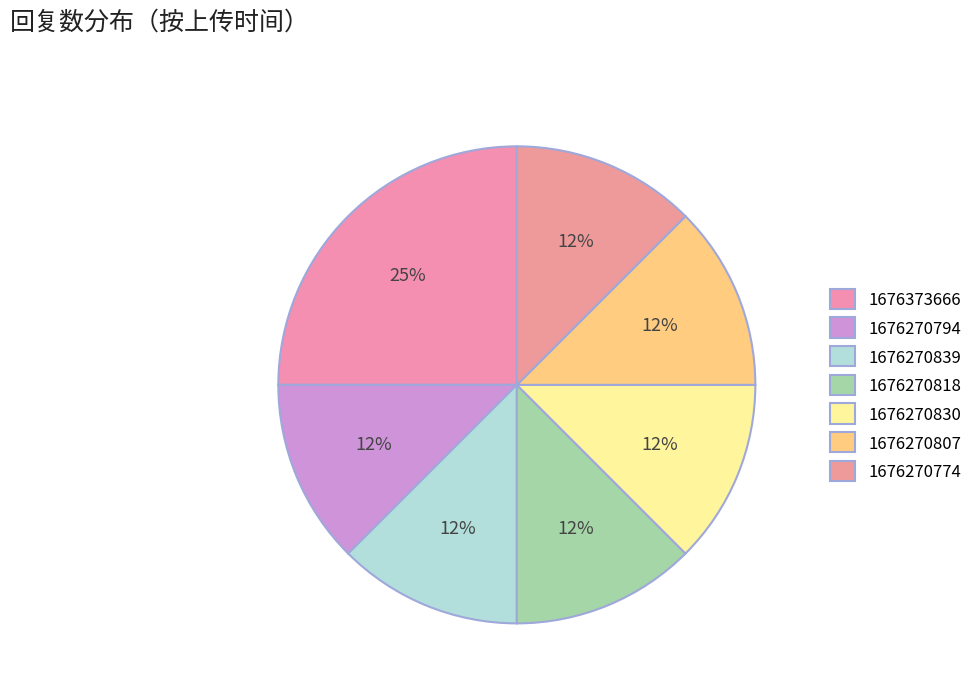

The 1676270807 slice represents 12% of the pie. True or false?

True